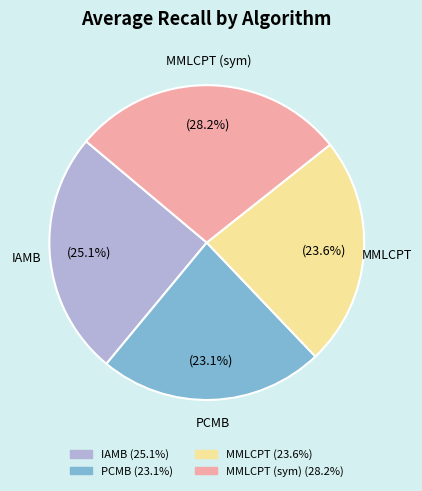

Does MMLCPT (sym) represent more than half of the total?

No